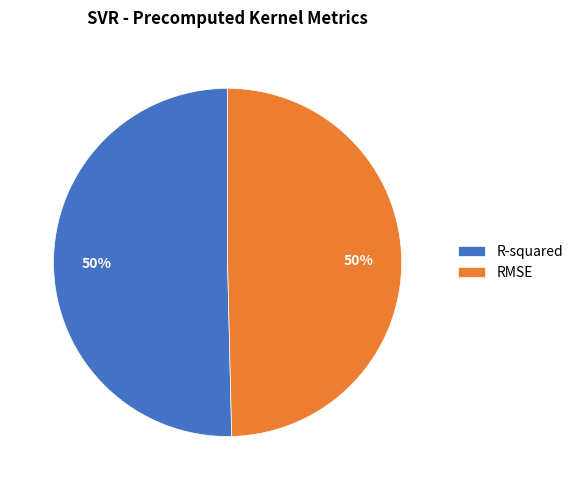

To the nearest percent, what is the combined percentage of RMSE and R-squared?

100%